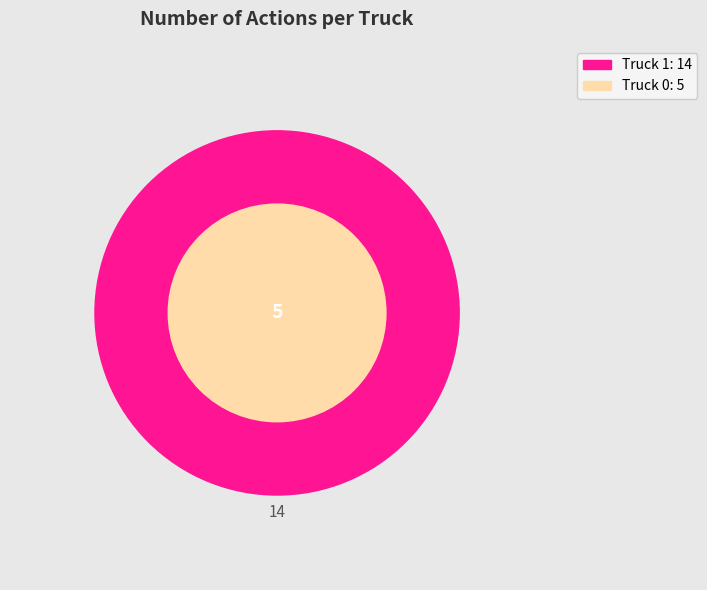

Which slice is the largest?

Truck 1